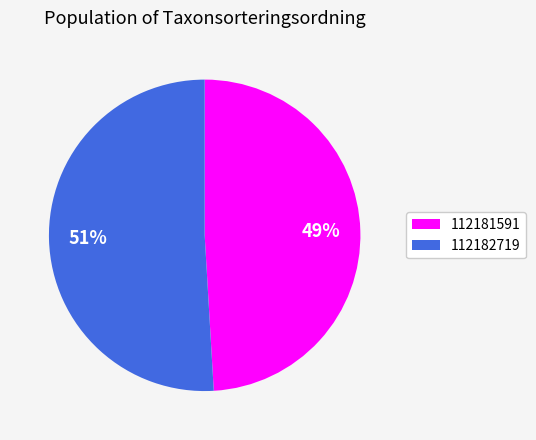

To the nearest percent, what percentage of the pie is 112181591?

49%